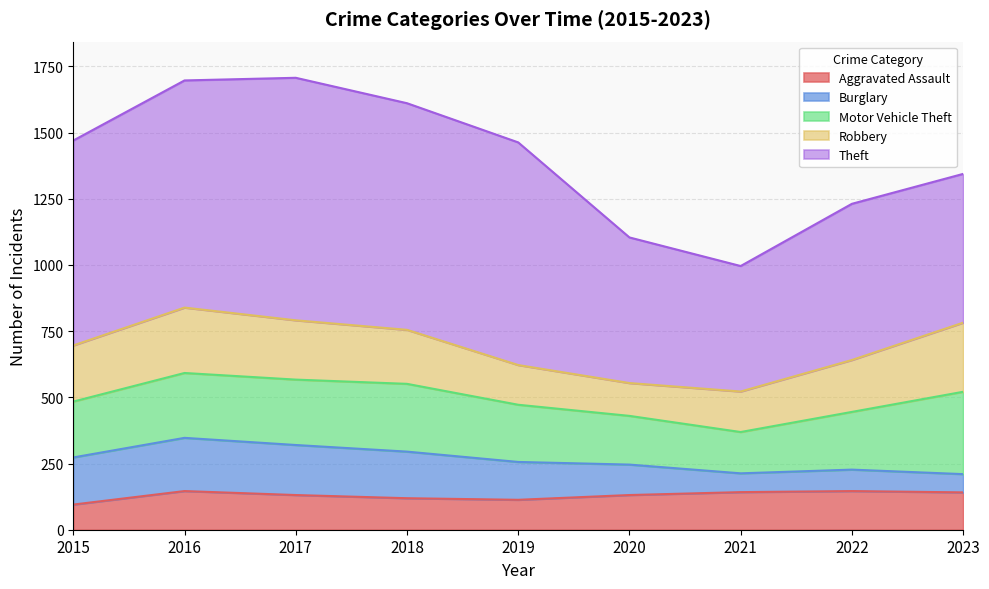

What are all the series names shown in the legend?

Aggravated Assault, Burglary, Motor Vehicle Theft, Robbery, Theft